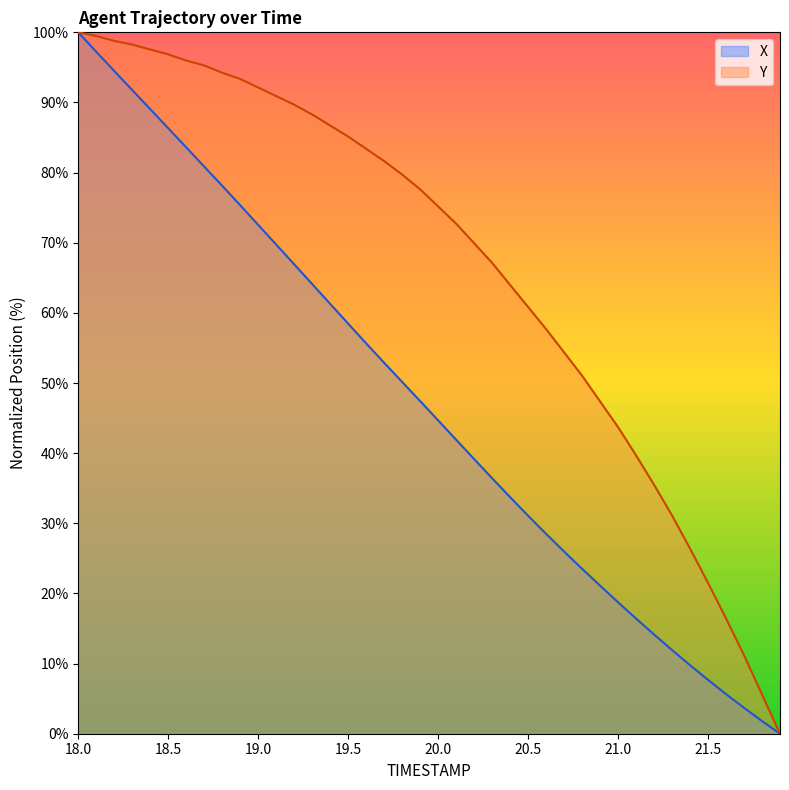

Is it true that X equals 47.4 at 19.9?

True